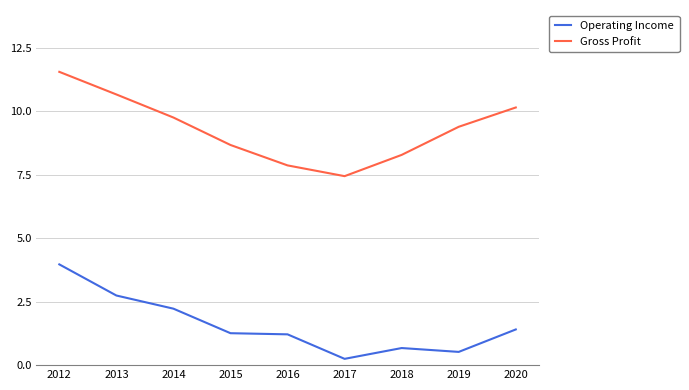

True or false: Gross Profit and Operating Income cross at least once.

False